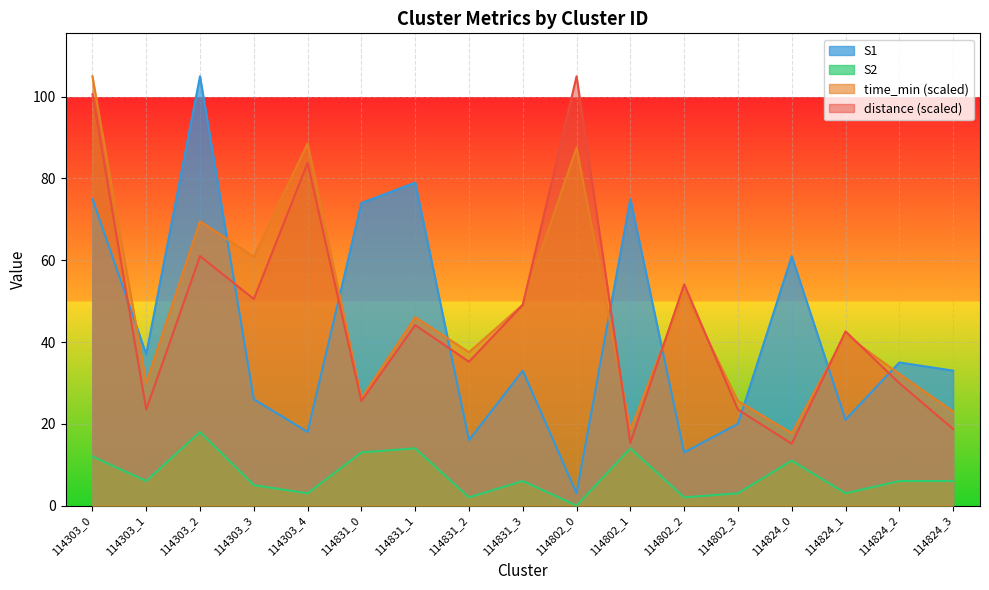

How many values in the S1 series are below 33?

7